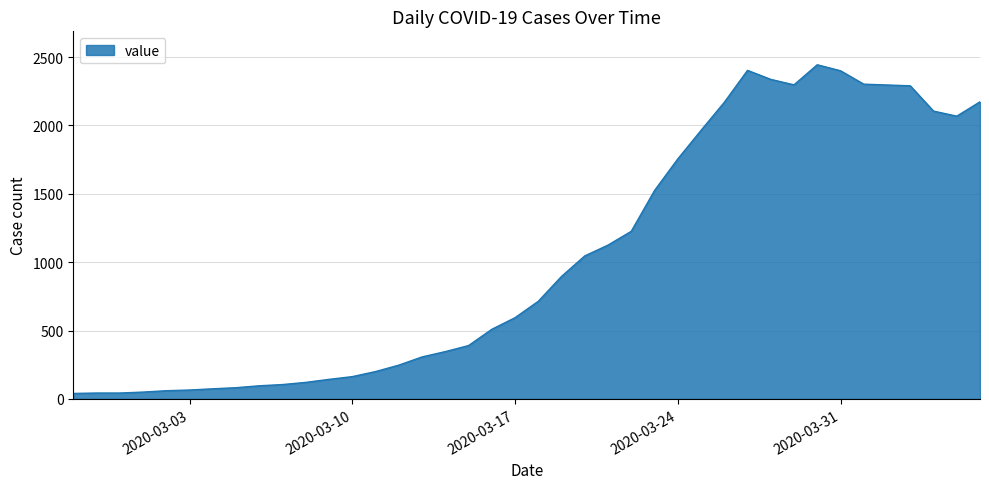

What is the difference between the maximum and minimum values?

2404